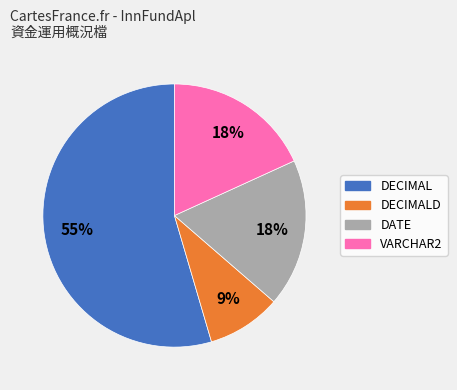

Between DECIMALD and VARCHAR2, which is larger?

VARCHAR2